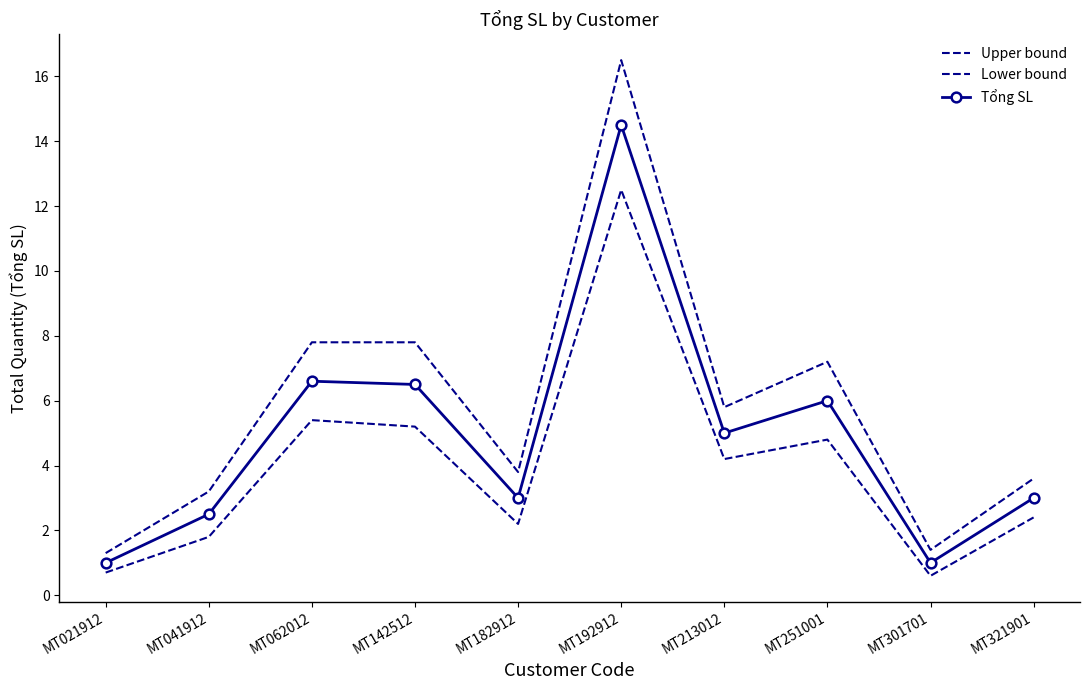

What is the sum of all Lower bound values?

39.8